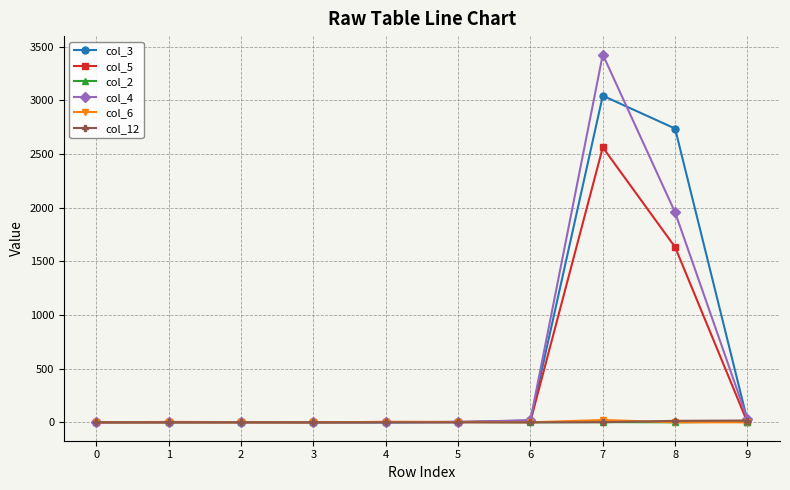

At which category is the sum across all series the highest?

7